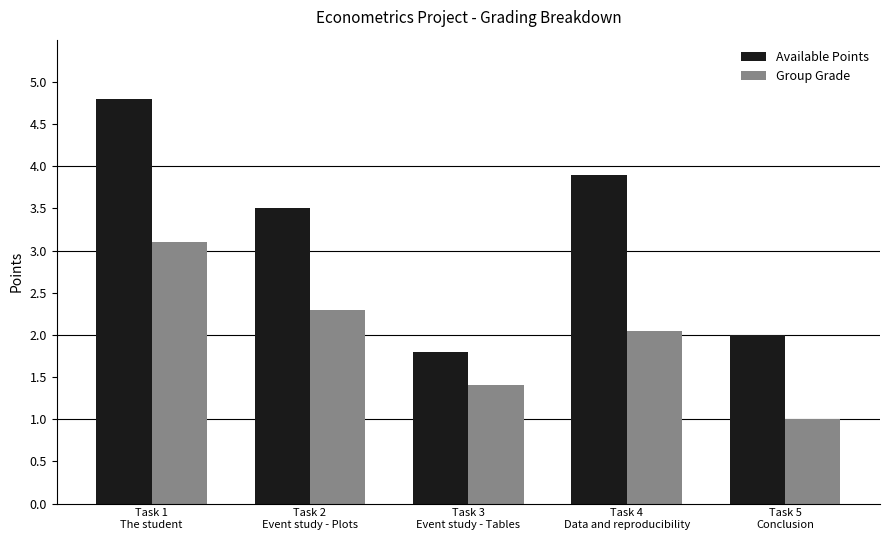

What is the difference between the highest and lowest values at Task 1
The student?

1.7